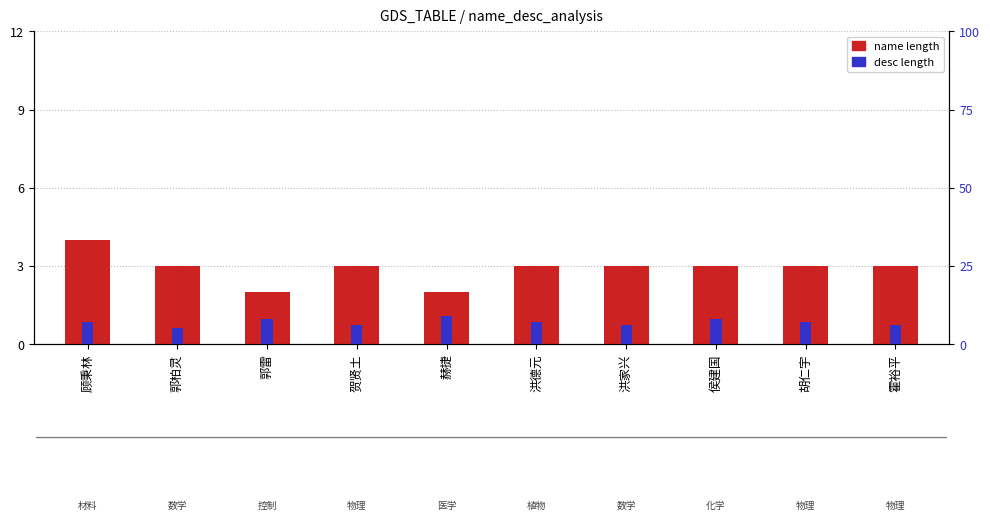

Reading left to right, transcribe all the data shown in this chart.

name length: 顾秉林=4	郭柏灵=3	郭雷=2	贺贤土=3	赫捷=2	洪德元=3	洪家兴=3	侯建国=3	胡仁宇=3	霍裕平=3
desc length: 顾秉林=7	郭柏灵=5	郭雷=8	贺贤土=6	赫捷=9	洪德元=7	洪家兴=6	侯建国=8	胡仁宇=7	霍裕平=6